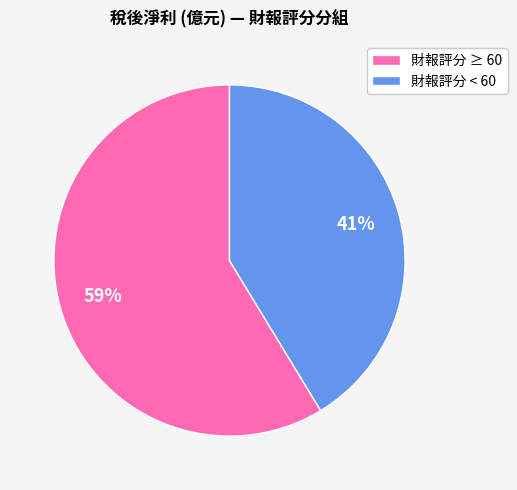

What is the ratio of the value at 財報評分 ≥ 60 to the value at 財報評分 < 60?

1.4